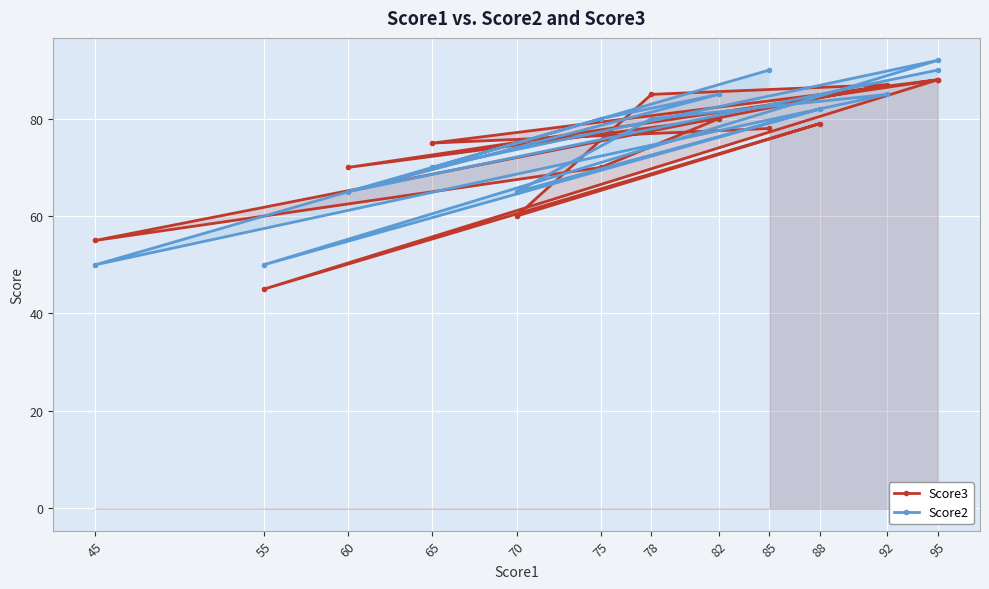

What are all the series names shown in the legend?

Score3, Score2